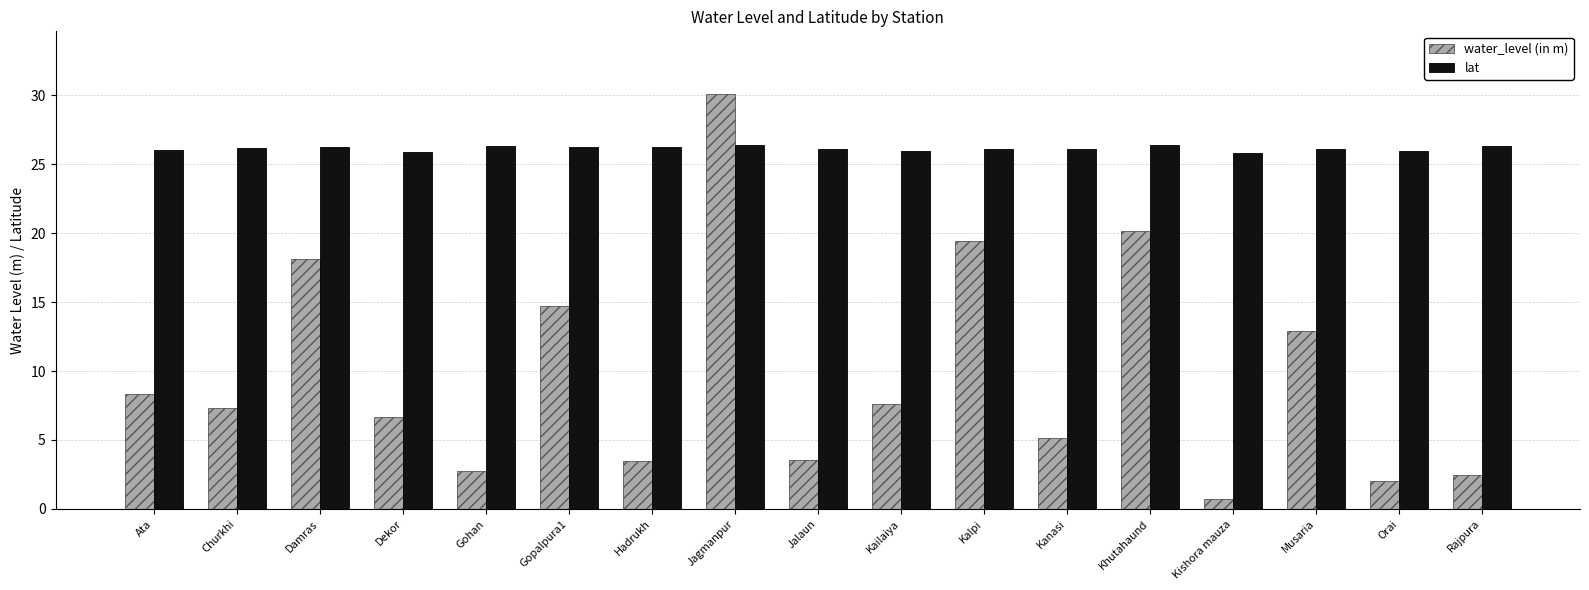

Which series has the widest spread of values?

water_level (in m)